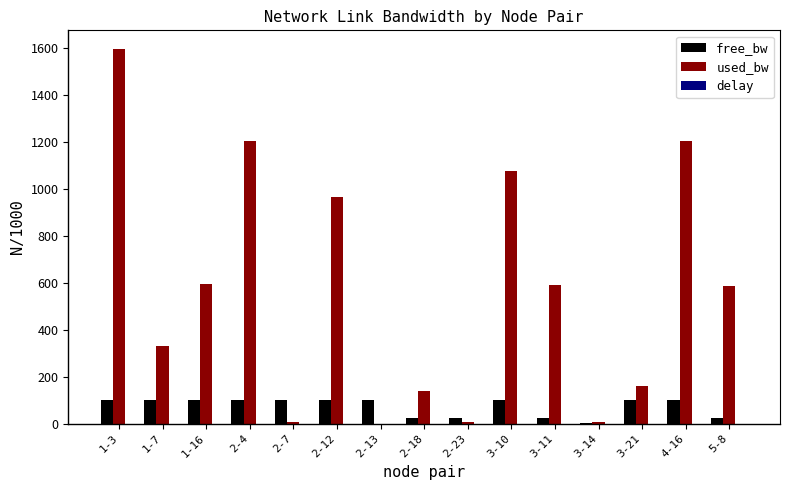

What is the maximum value for free_bw?

100.0